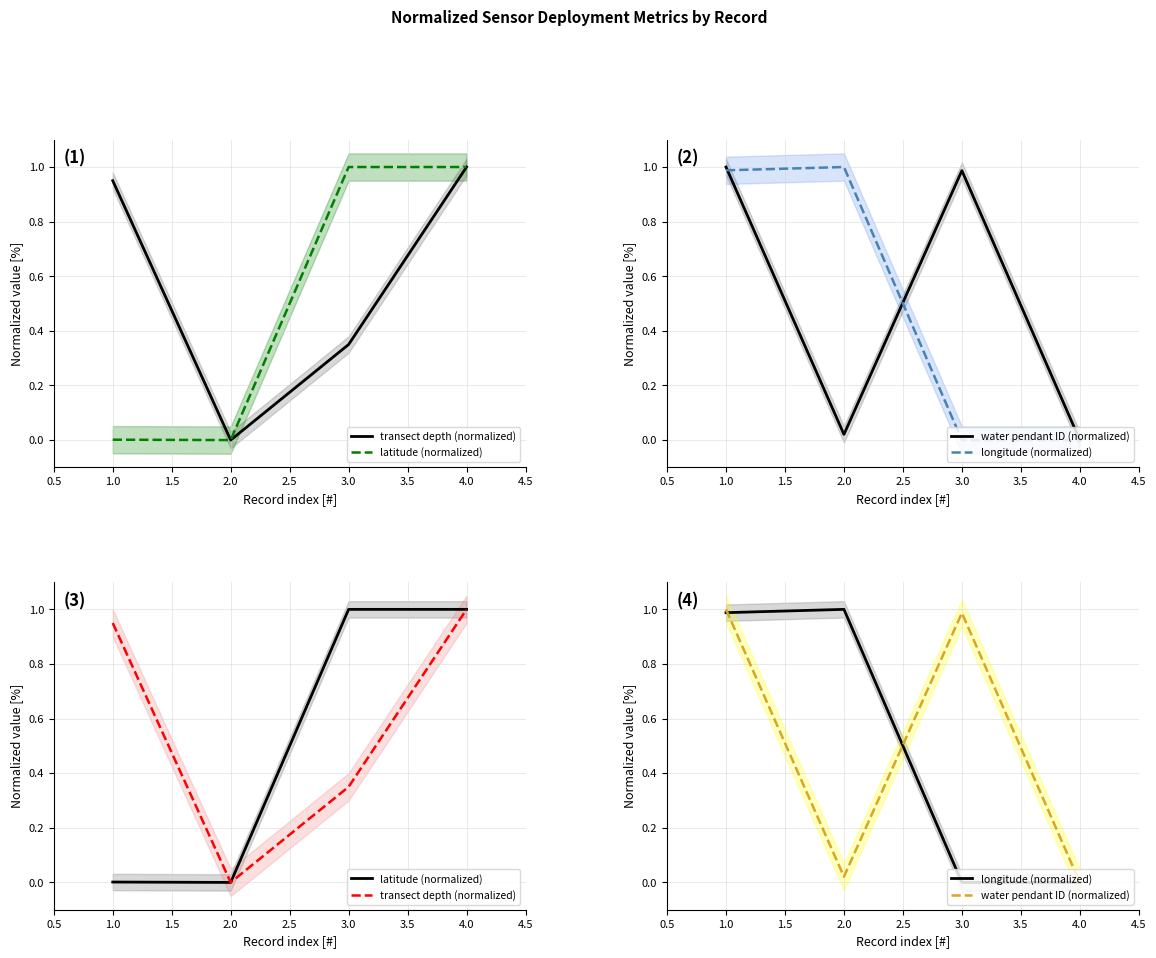

Which series has the largest total across all categories?

transect depth (normalized)